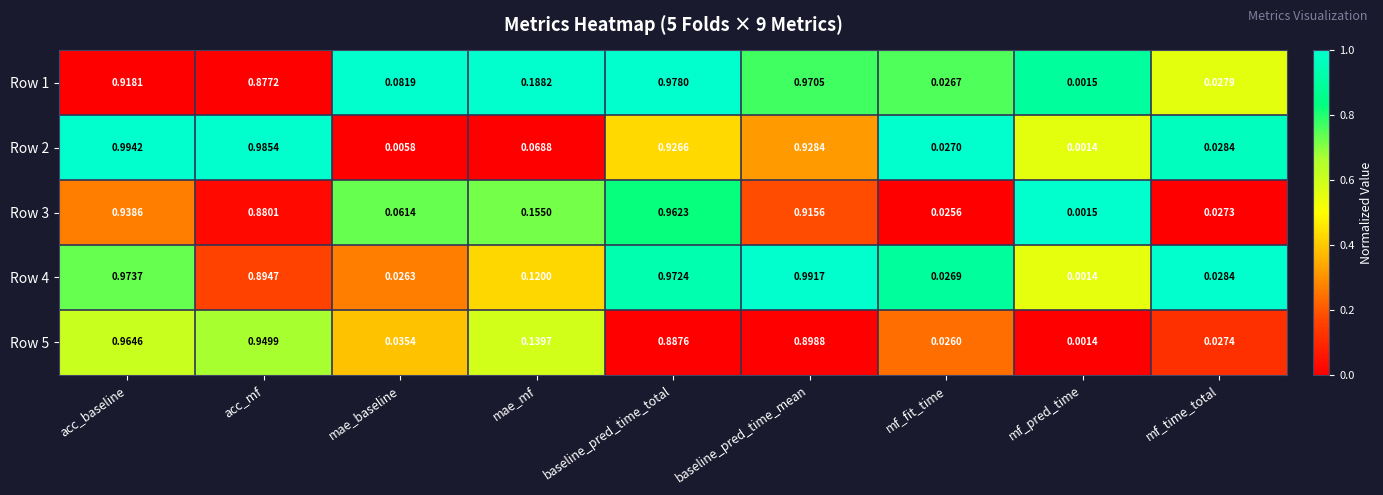

List the labels in order of Row 4 value, smallest first.

mf_pred_time, mae_baseline, mf_fit_time, mf_time_total, mae_mf, acc_mf, baseline_pred_time_total, acc_baseline, baseline_pred_time_mean